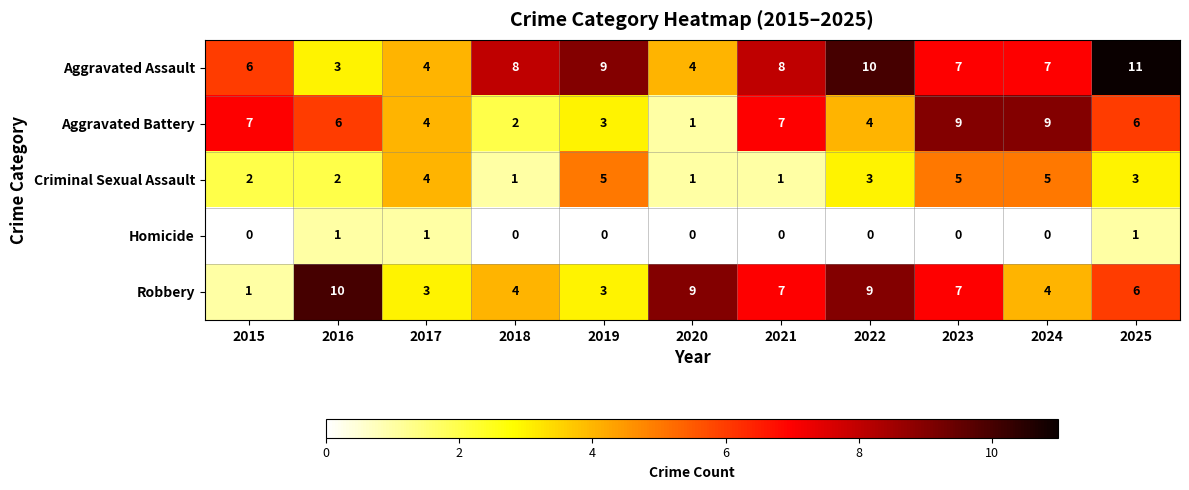

Which series has the largest total across all categories?

Aggravated Assault